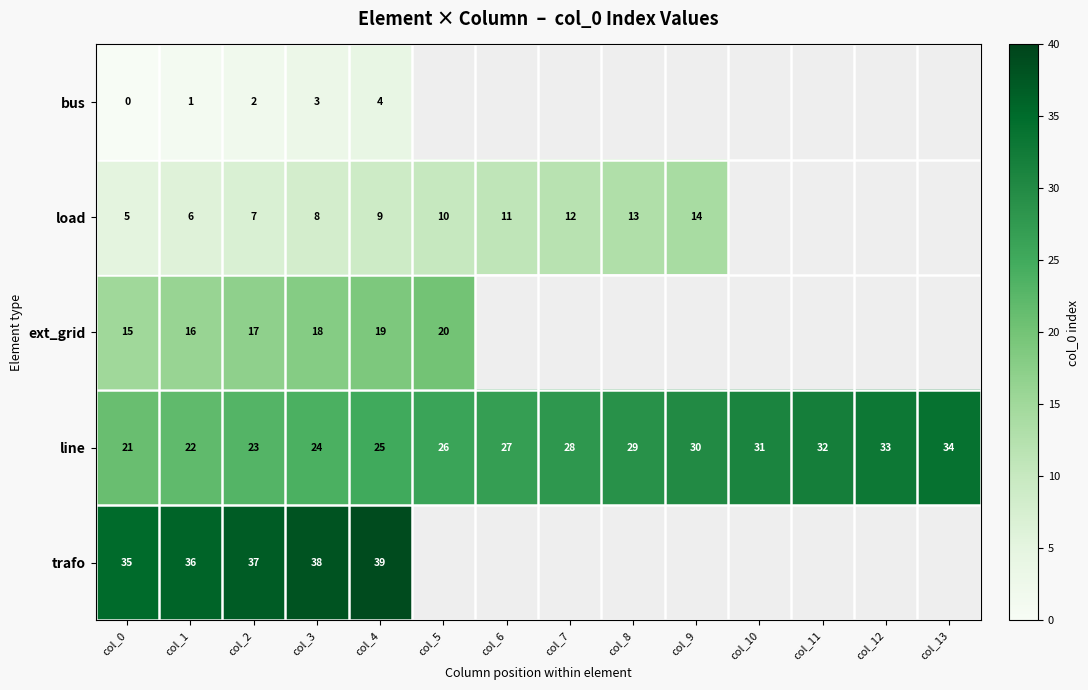

At col_4, list the series in order from smallest to largest.

bus, load, ext_grid, line, trafo